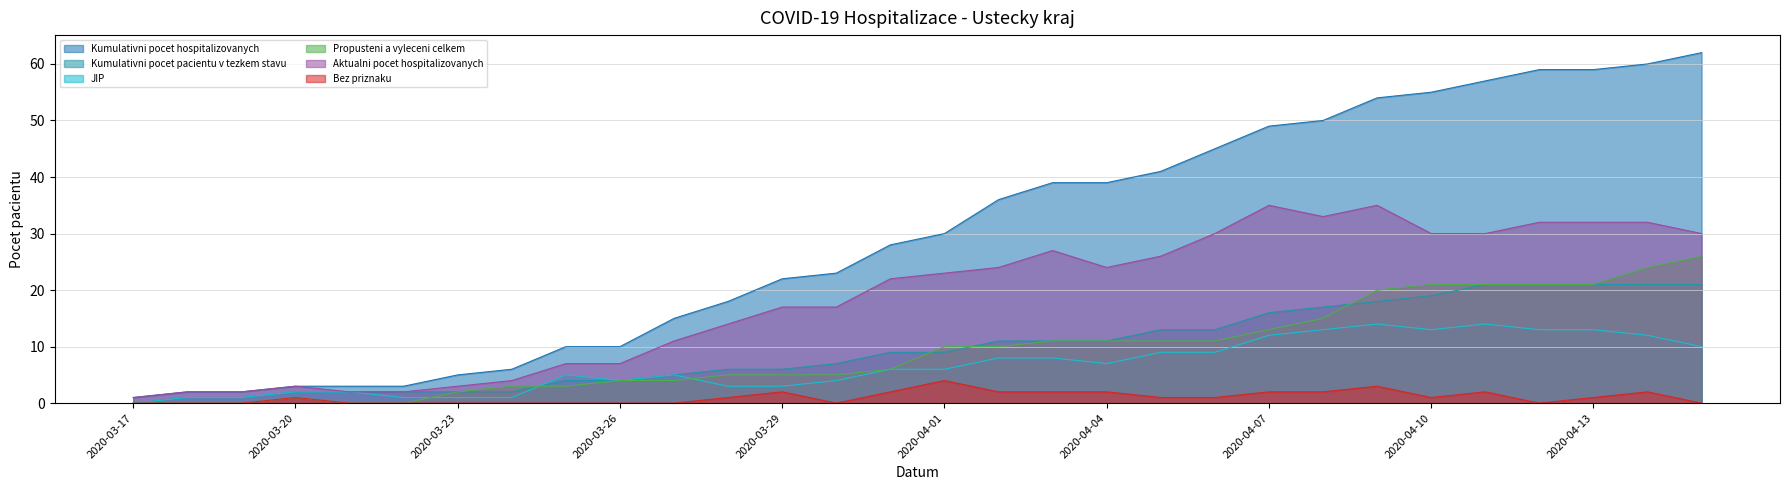

At which category is the sum across all series the highest?

2020-04-14